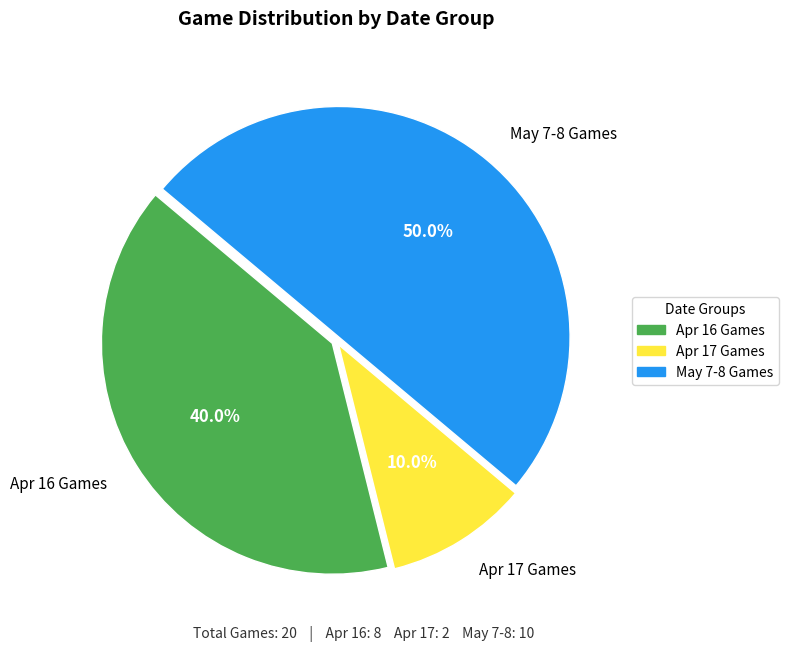

Which slice is the largest?

May 7-8 Games